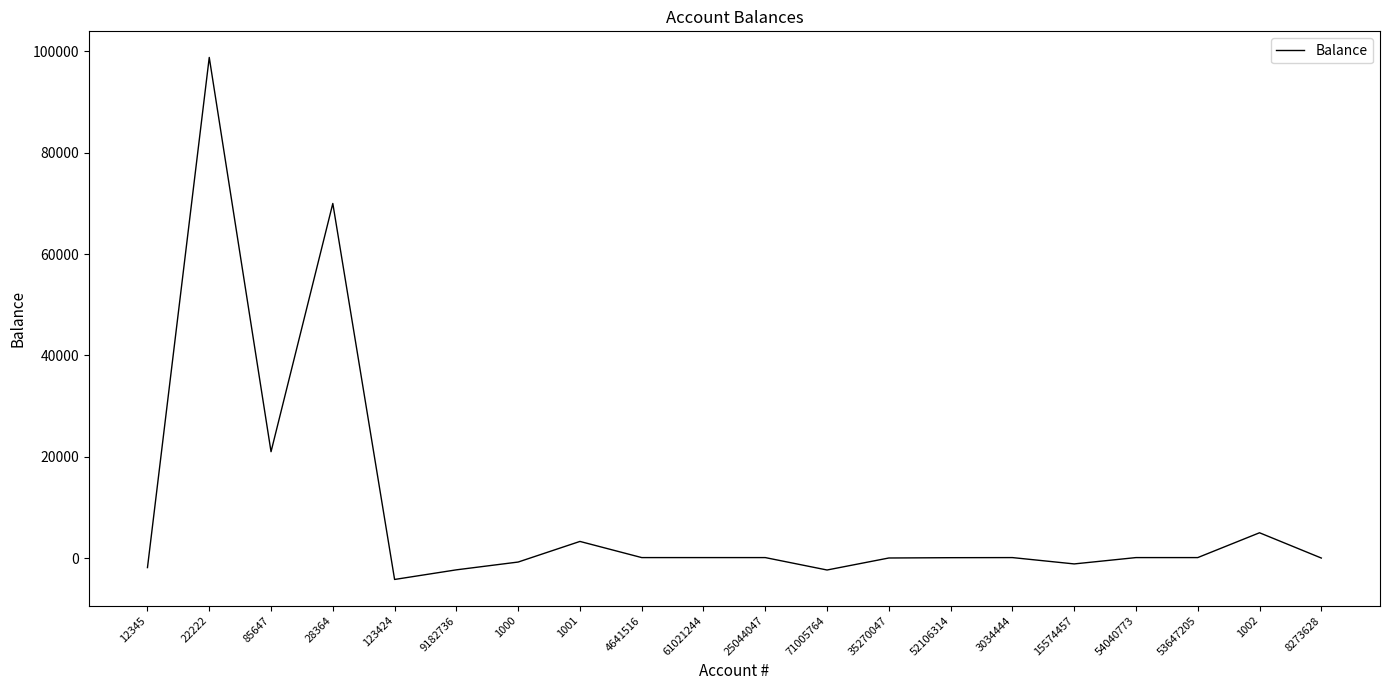

True or false: the data shows -2351.0 at 71005764.

True